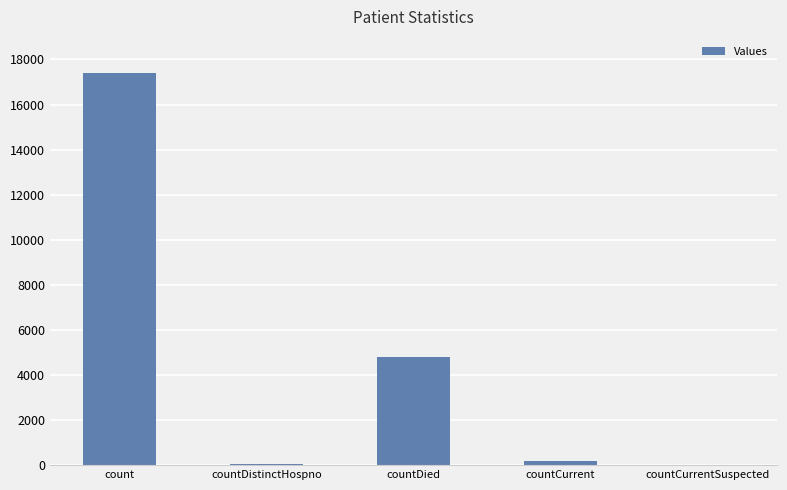

What is the change in value from countDied to countCurrentSuspected?

-4796